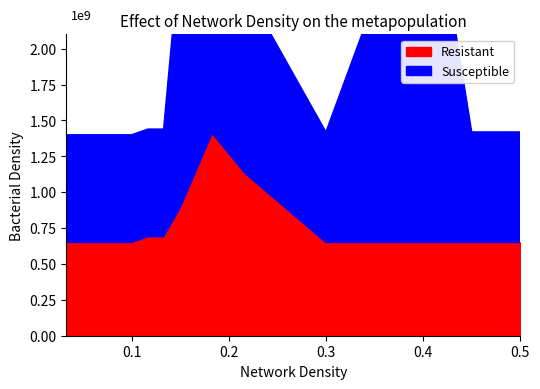

True or false: Resistant and Susceptible intersect in this chart.

True